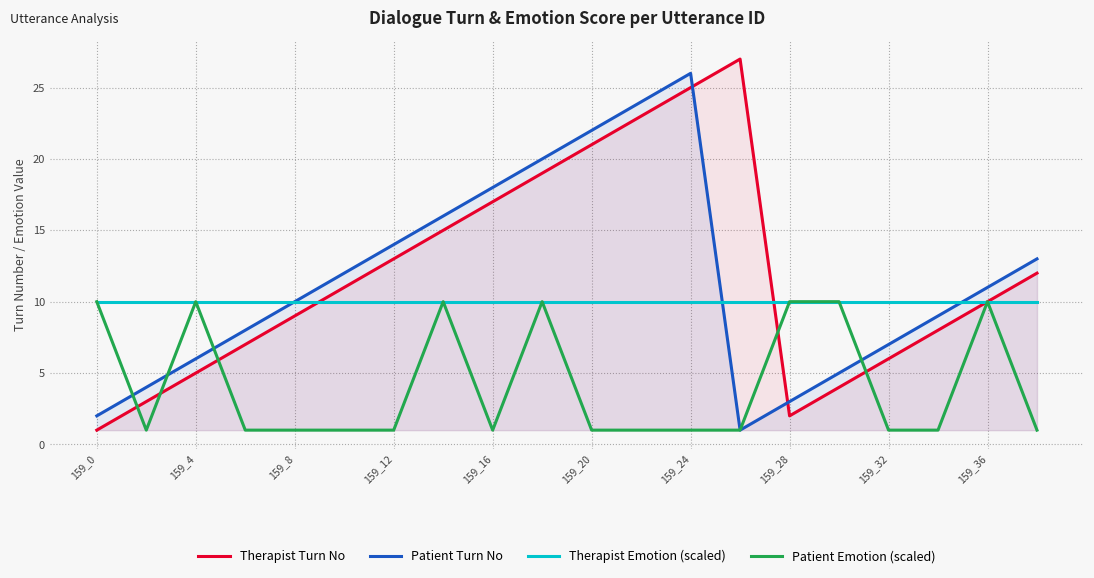

Is the value of Patient Emotion (scaled) at 159_20 greater than the value of Therapist Turn No at 159_8?

No